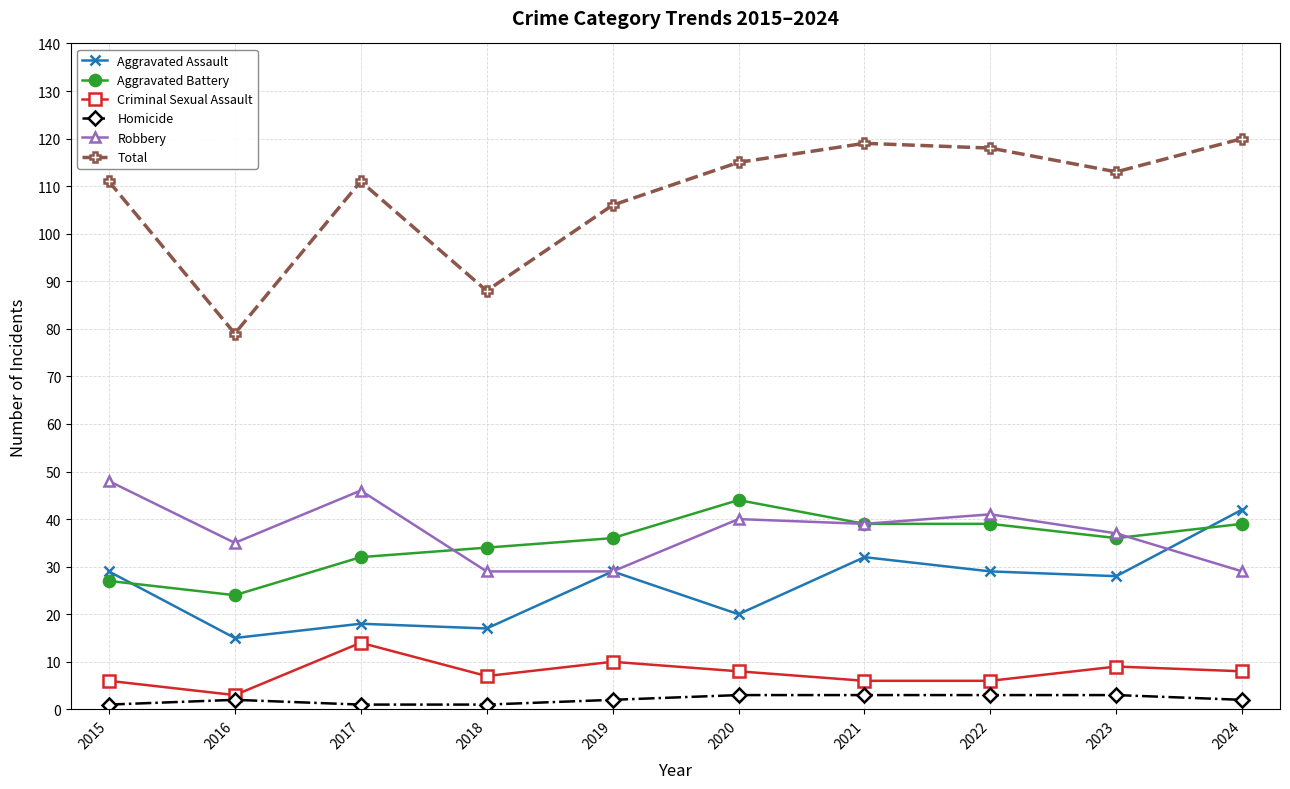

What is the spread (max minus min) of values at 2023?

110